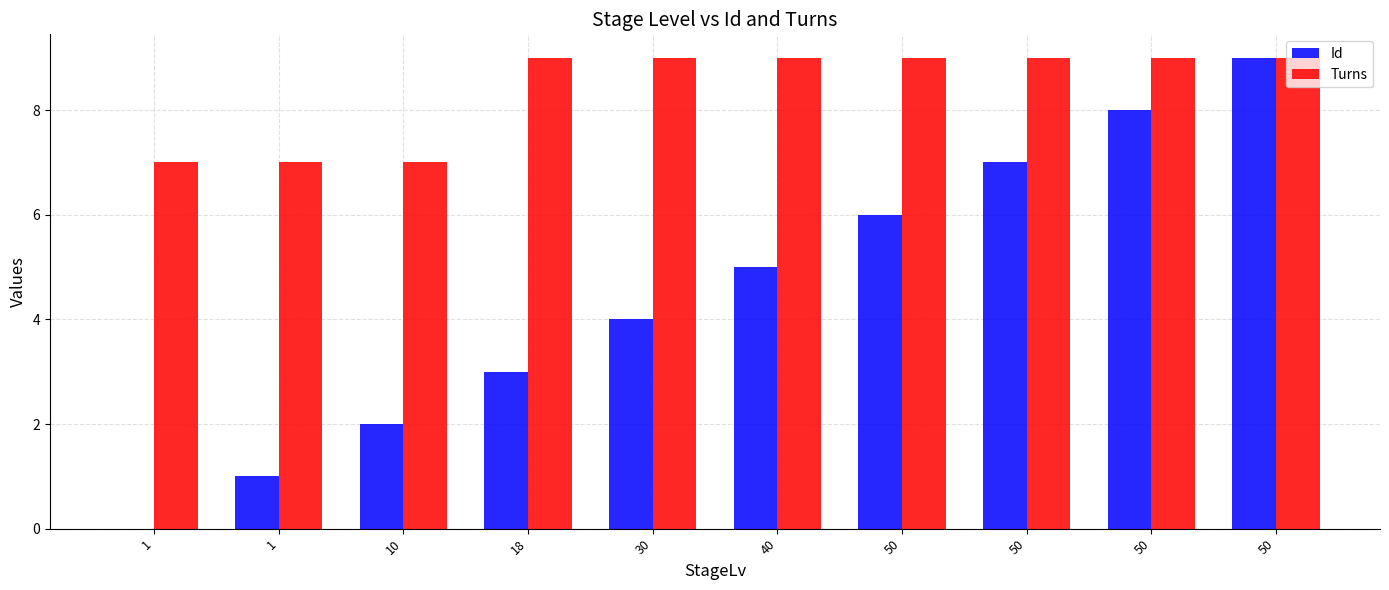

Are the bars horizontal?

No